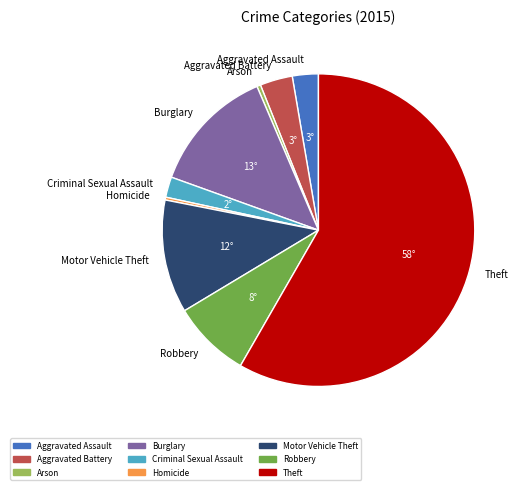

Which slice represents more than half of the pie?

Theft